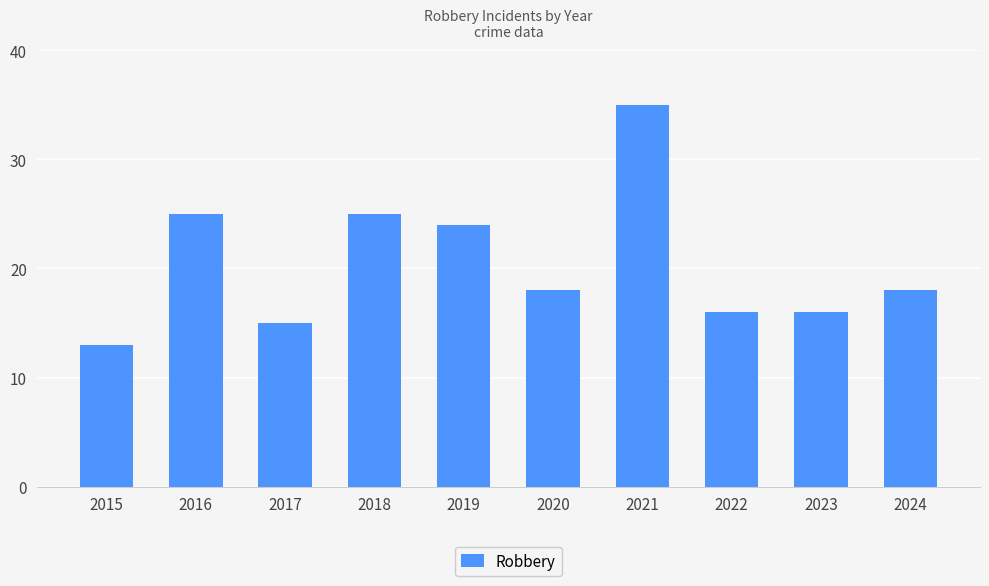

What is the change in value from 2018 to 2022?

-9